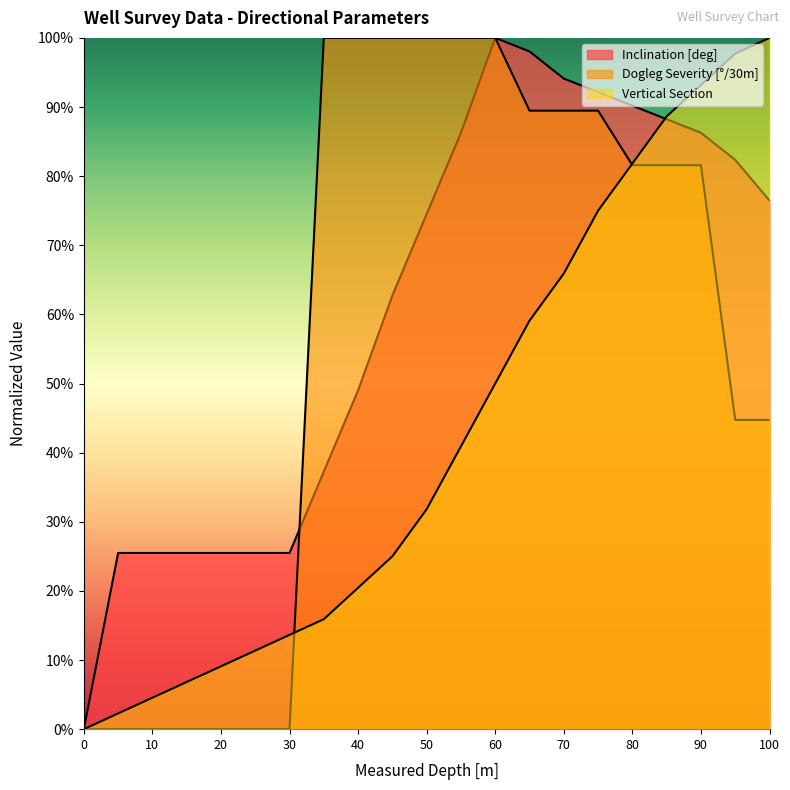

True or false: Dogleg Severity [°/30m] has a value of 0.7 at 55.

False